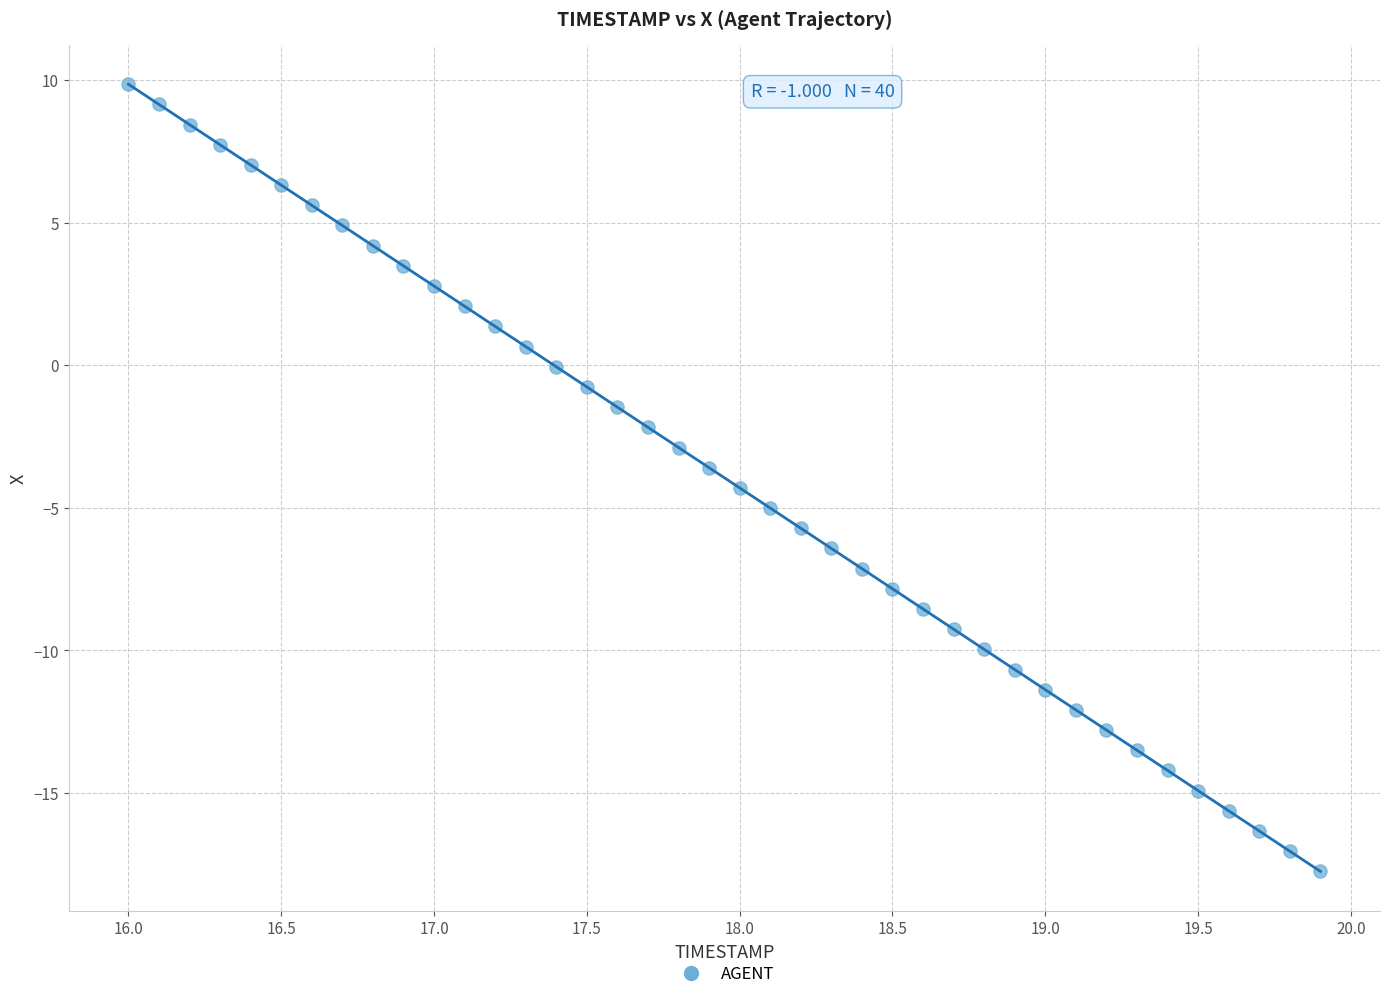

What is the range of X values (max minus min)?

3.9